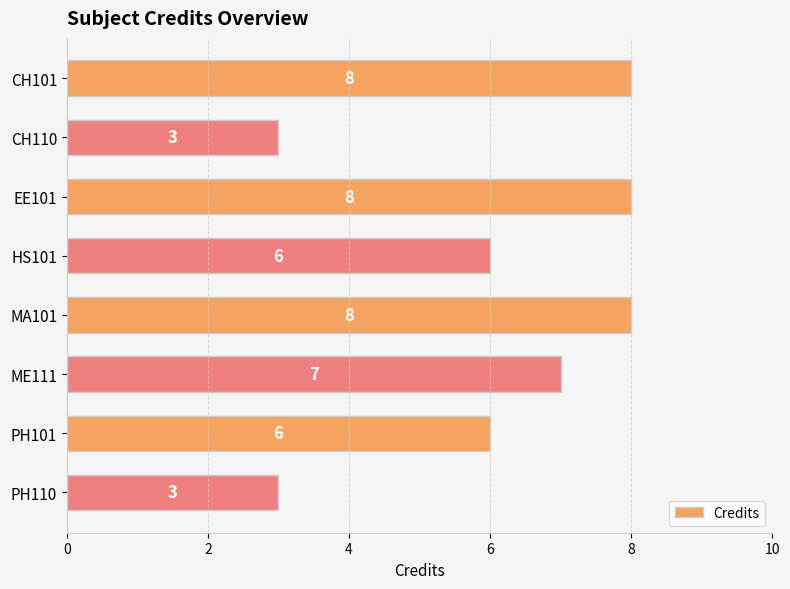

What is the difference between the maximum and second lowest values?

5